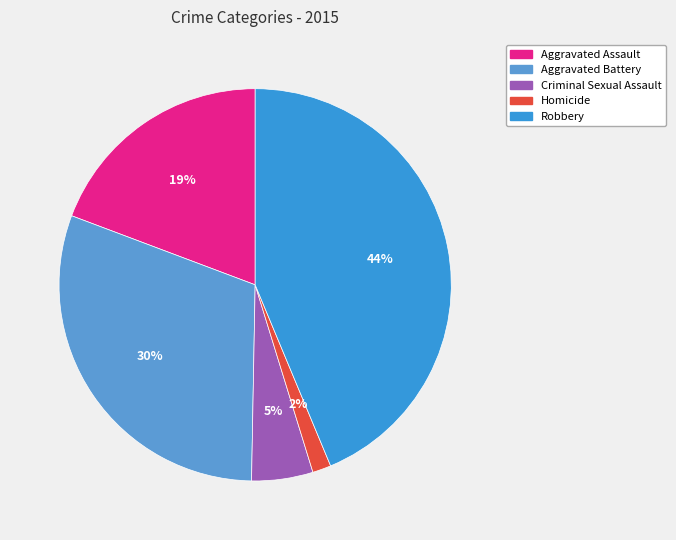

How many segments does this pie chart have?

5